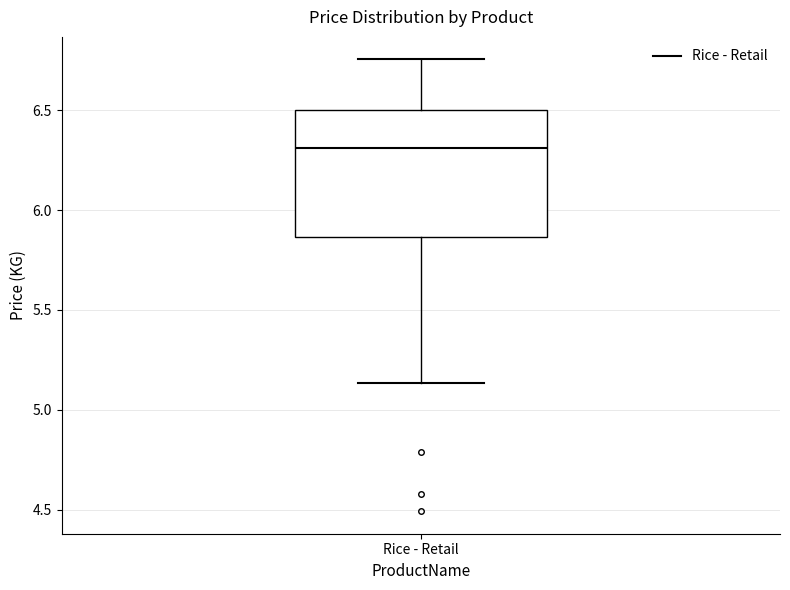

Read this box plot against the y-axis: the position of the median line, the range covered by the box, and the ends of both whiskers. The values are not printed on the chart, so give them approximately, as read against the axis.

median 6.30, box 5.85 to 6.50, whiskers 5.15 to 6.75